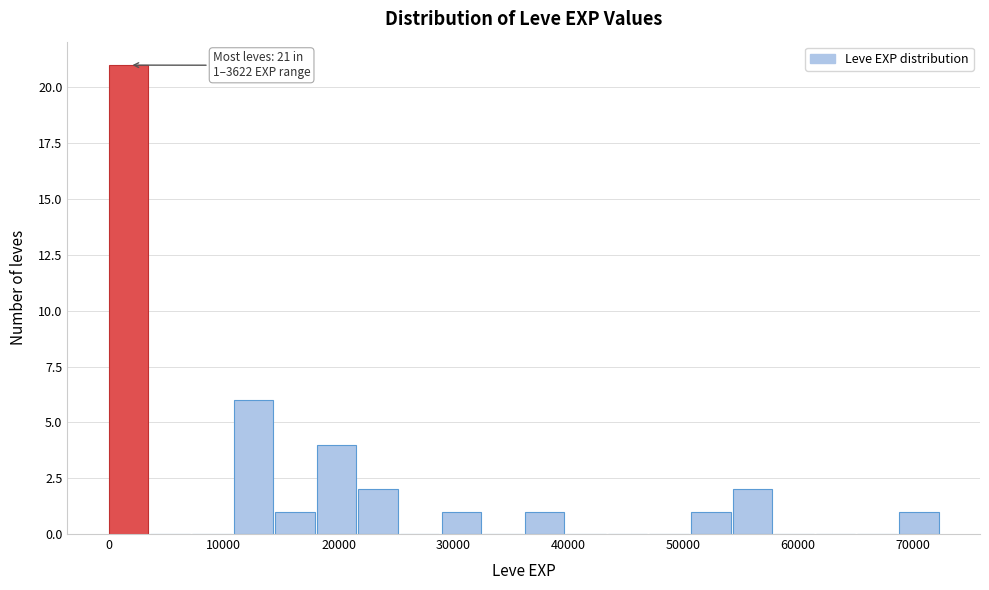

Around what value on the x-axis is the tallest bar? Give the approximate position of its centre, as read against the axis.

2000